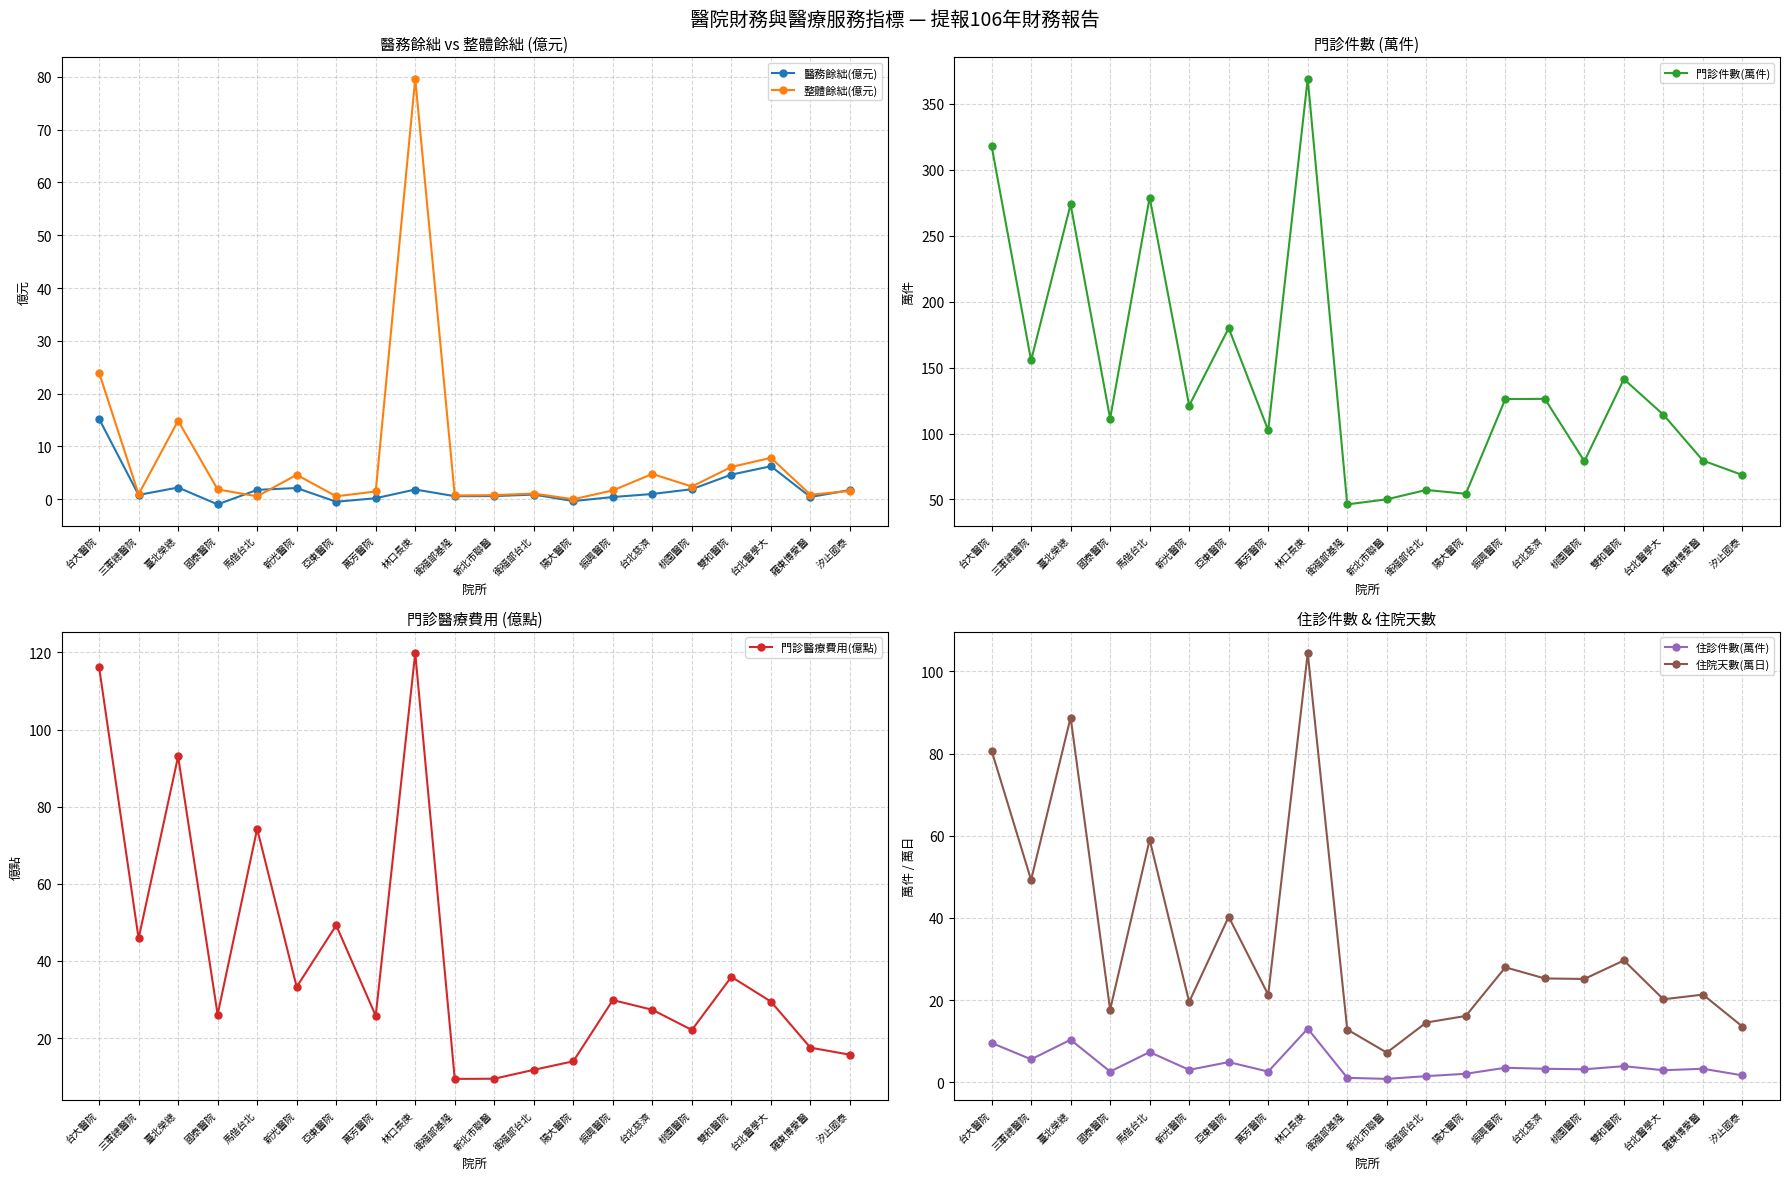

What is the average value of the 醫務餘絀(億元) series?

2.0